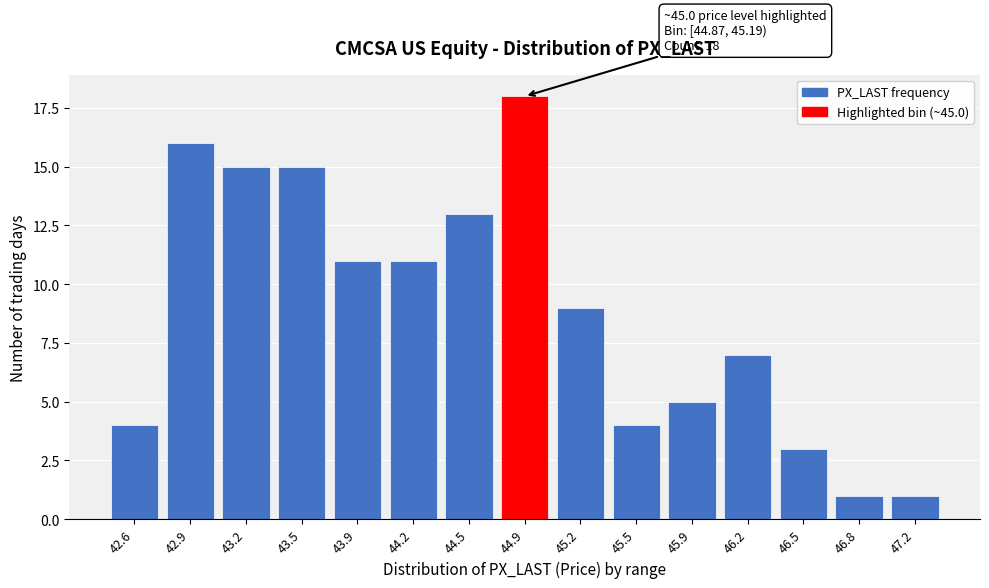

Reading right to left, transcribe all the data shown in this chart.

47.2=1	46.8=1	46.5=3	46.2=7	45.9=5	45.5=4	45.2=9	44.9=18	44.5=13	44.2=11	43.9=11	43.5=15	43.2=15	42.9=16	42.6=4